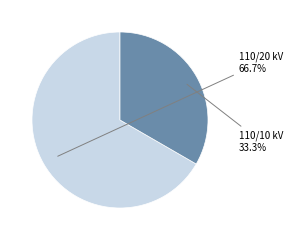

Approximately how many times larger is the value at 110/10 kV compared to 110/20 kV?

0.5